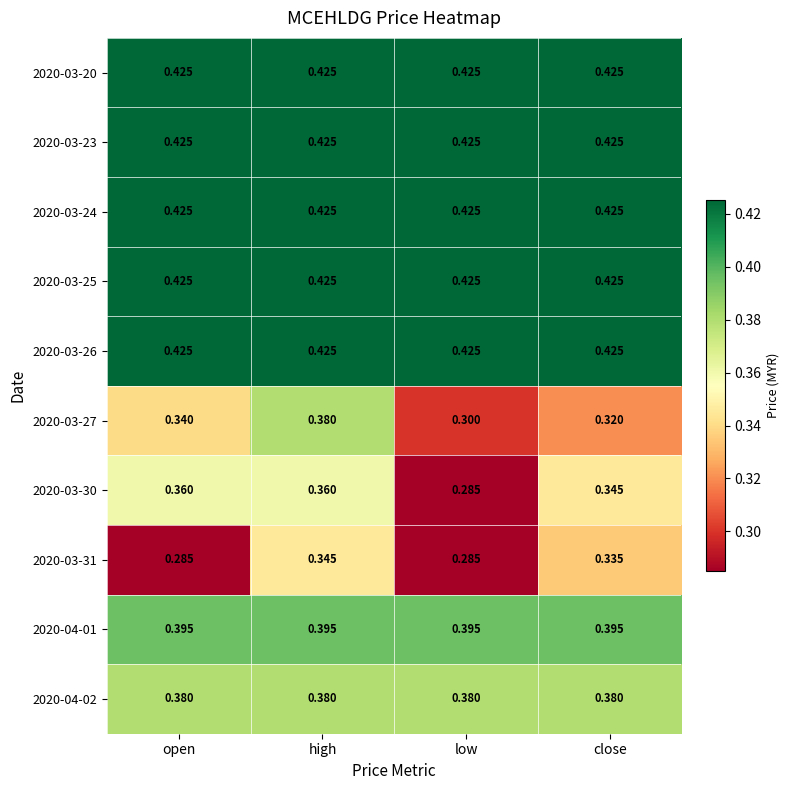

At which label does 2020-03-27 reach its peak?

high